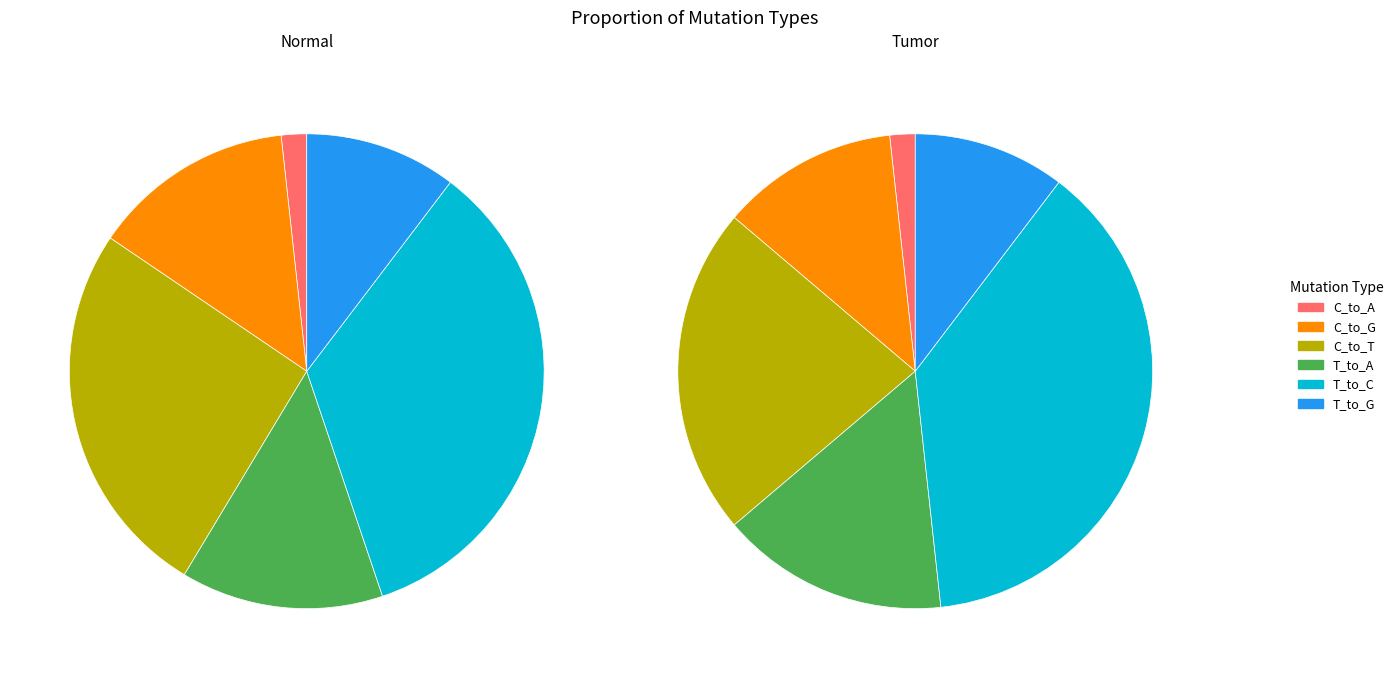

Which category has the biggest portion of the pie?

T_to_C